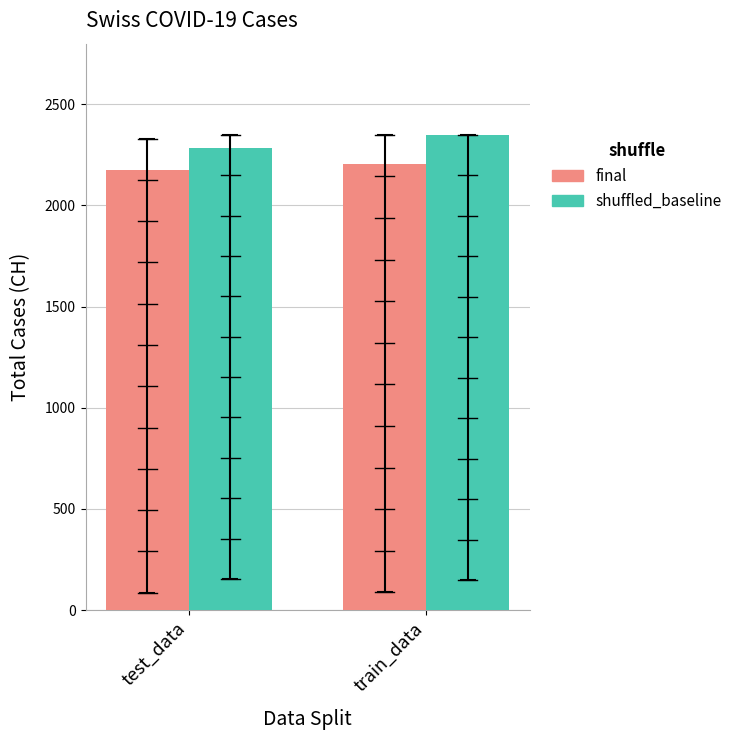

What is the label of the 1st bar from the right?

train_data